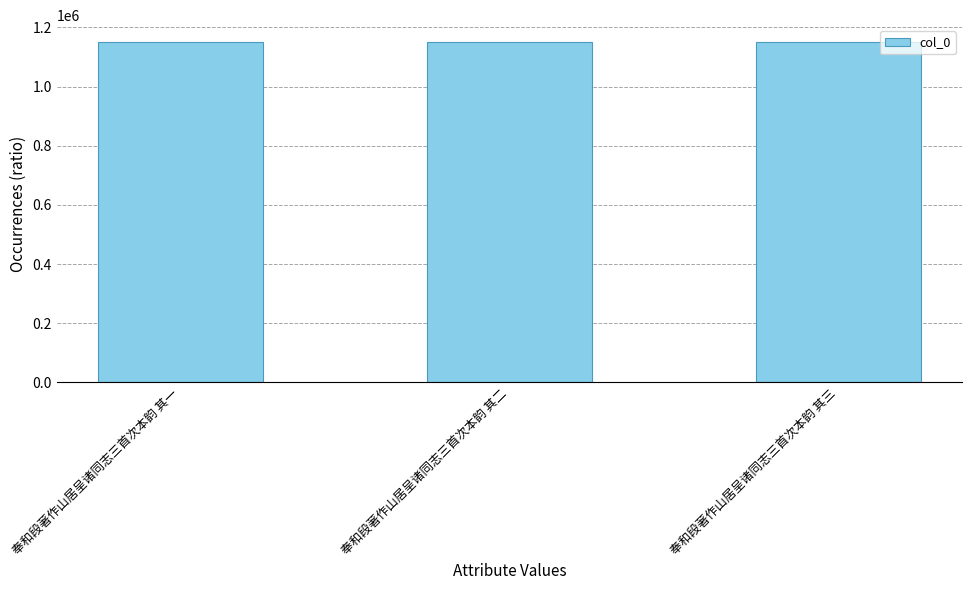

How many categories are shown in the chart?

3